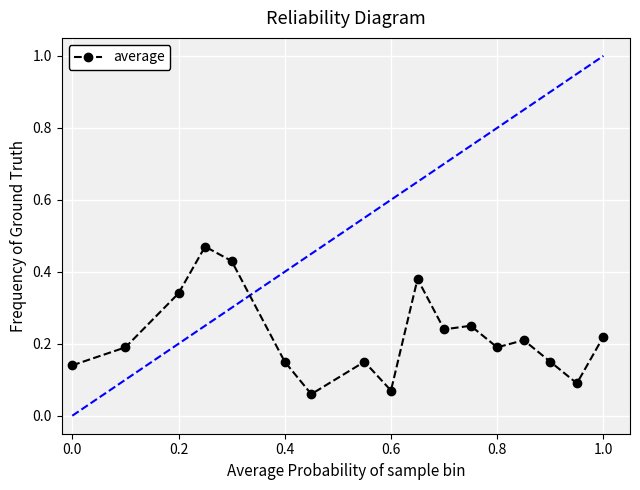

How many lines are shown in the chart?

1